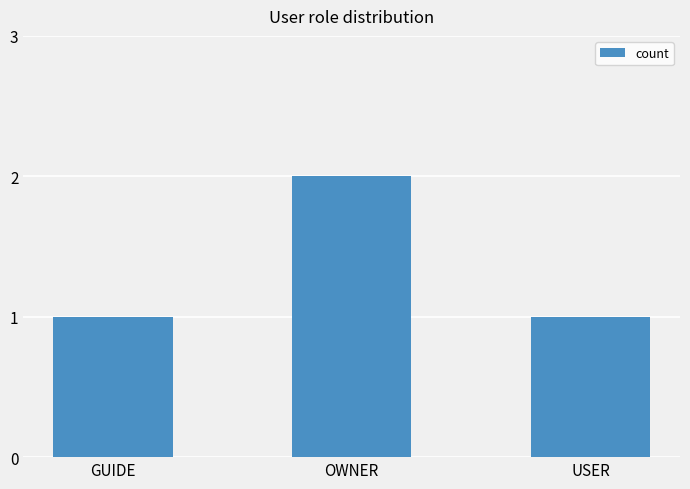

How many distinct data groups are displayed?

1